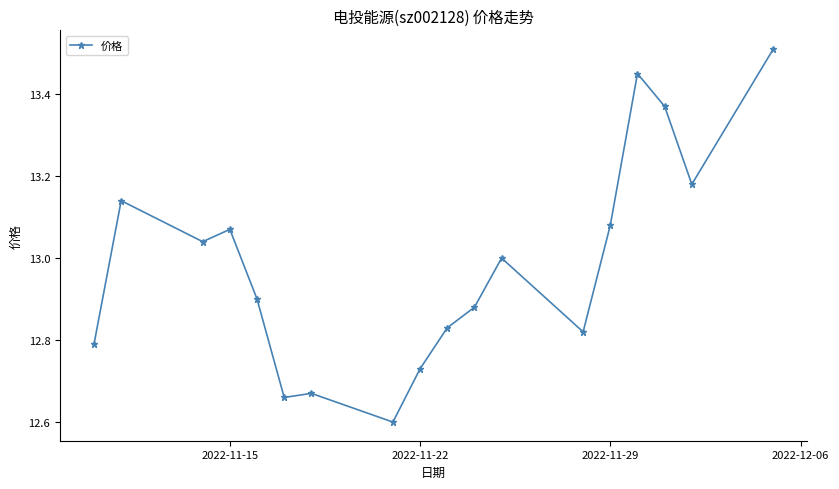

What is the minimum value shown in the chart?

12.6